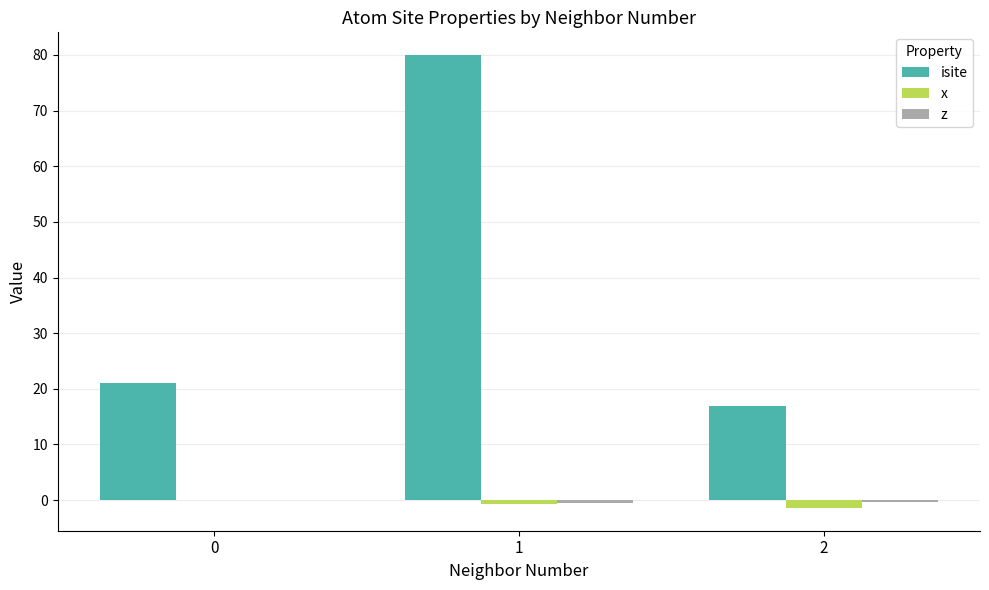

What is the highest value of the isite series?

80.0